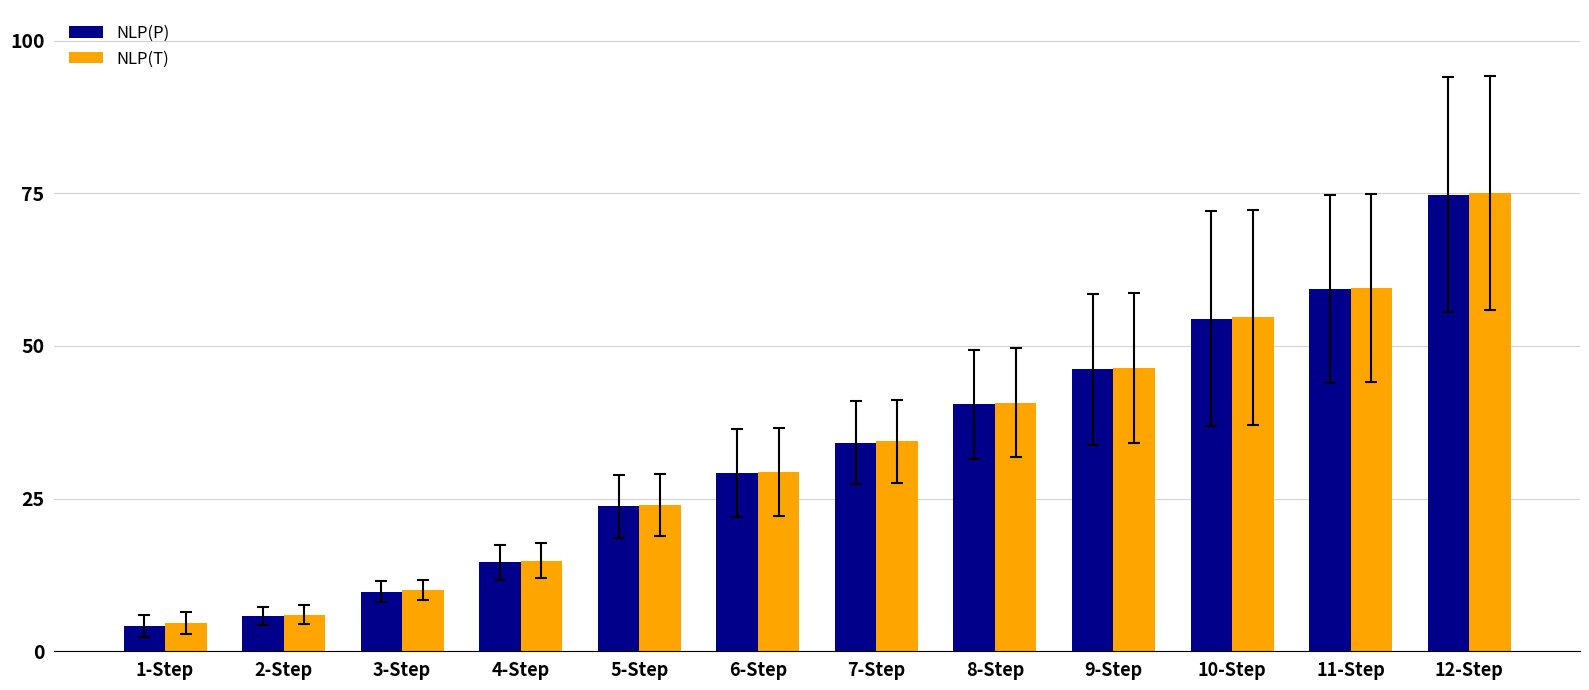

What is the sum of the NLP(P) values at 5-Step and 4-Step?

38.3